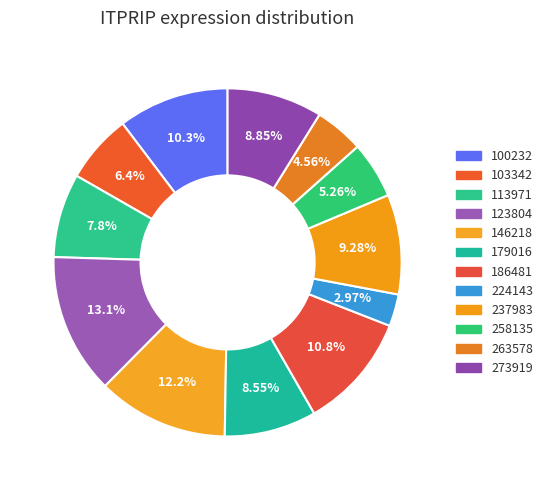

True or false: 103342 accounts for 6% of the total.

True